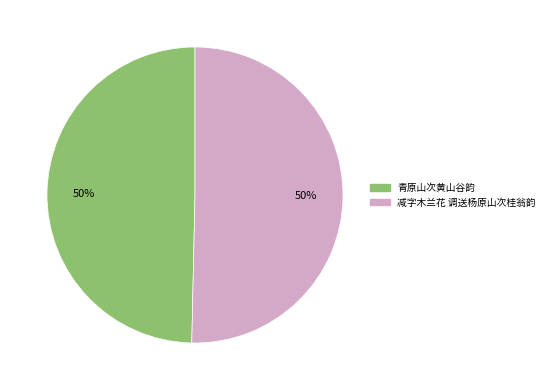

Is it true that 青原山次黄山谷韵 is 50% of the pie?

True